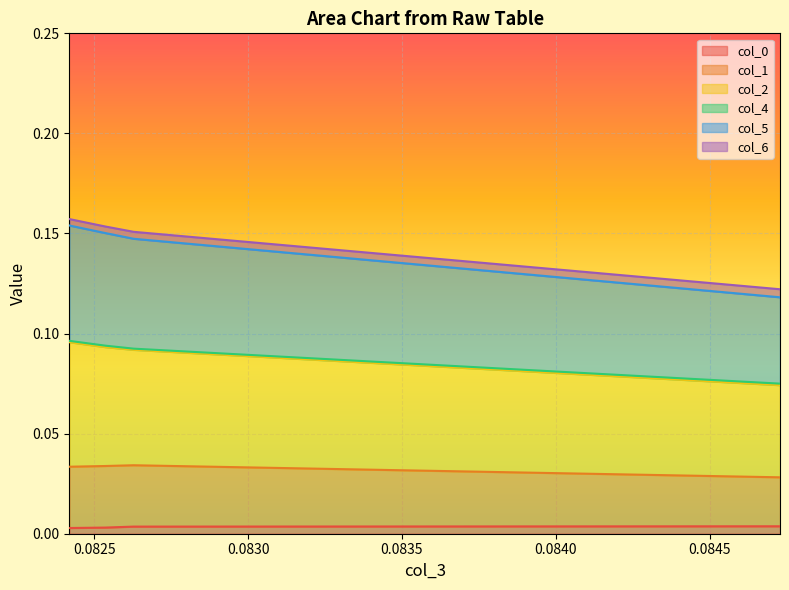

At which label does col_0 reach its minimum?

0.08241935780887807